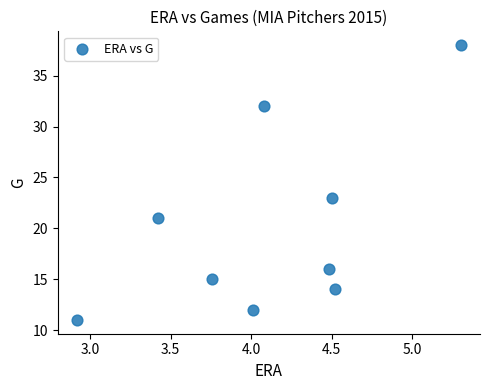

What Y value in the scatter plot is closest to 24?

23